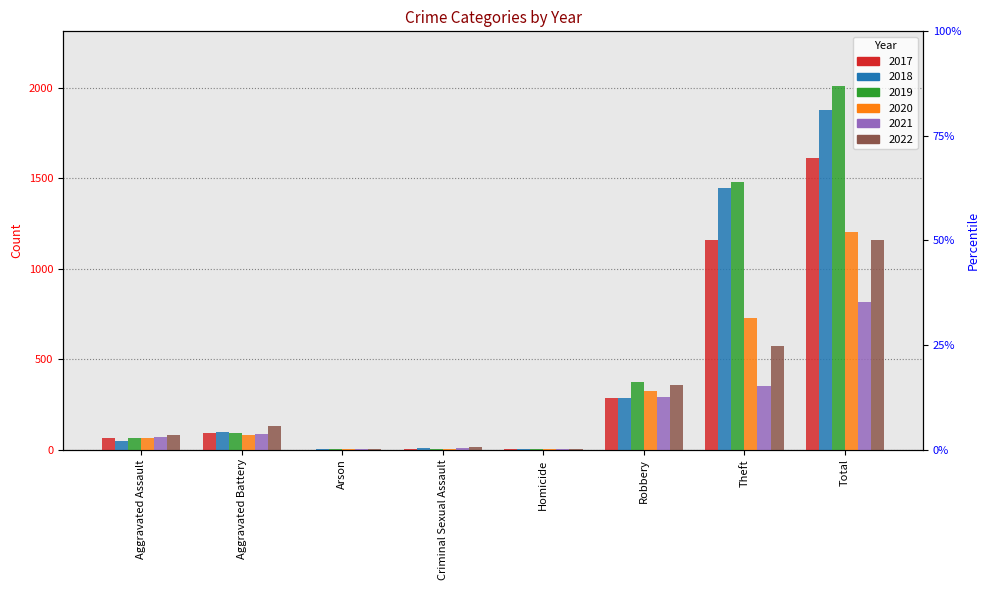

What is the difference between the highest and lowest values at Arson?

3